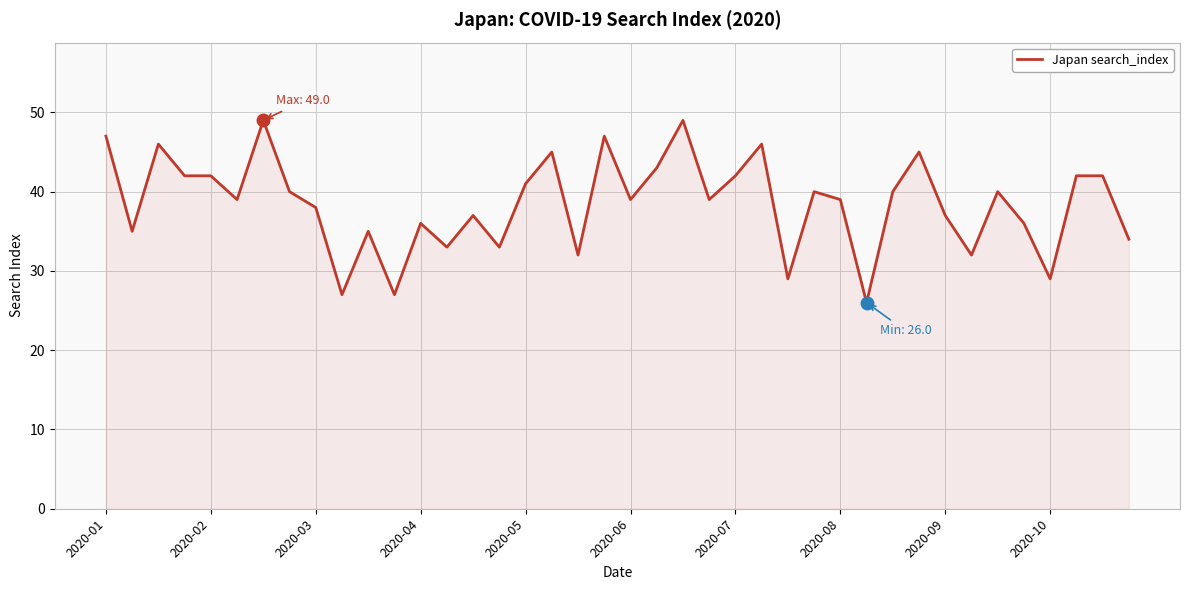

What is the difference between the maximum and minimum values?

23